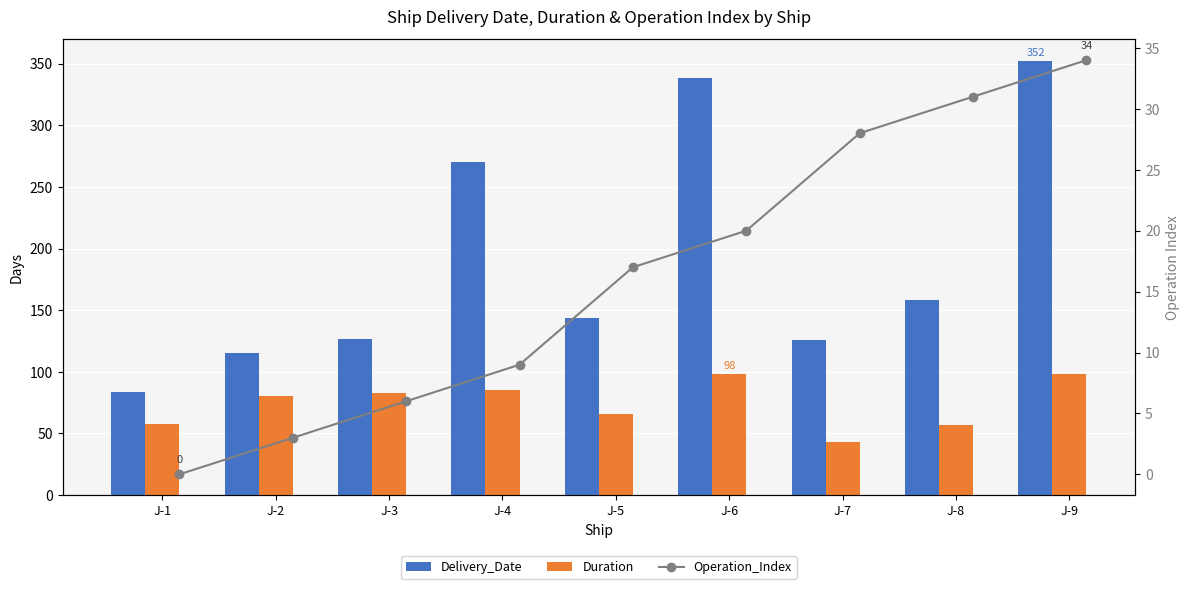

Between J-6 and J-8, which series saw the biggest shift?

Delivery_Date